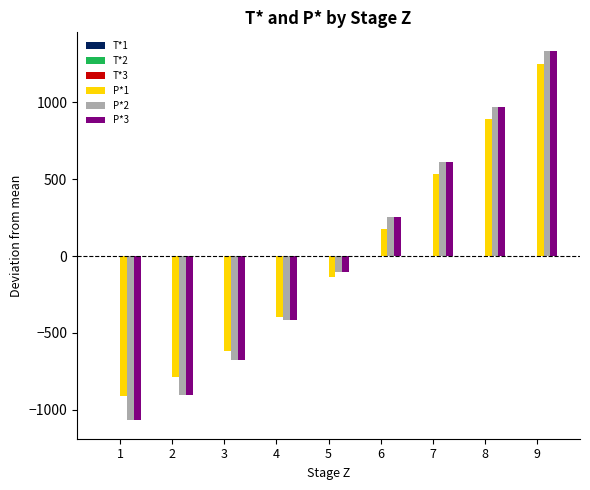

The value of P*3 at 3 is -679.2. True or false?

True